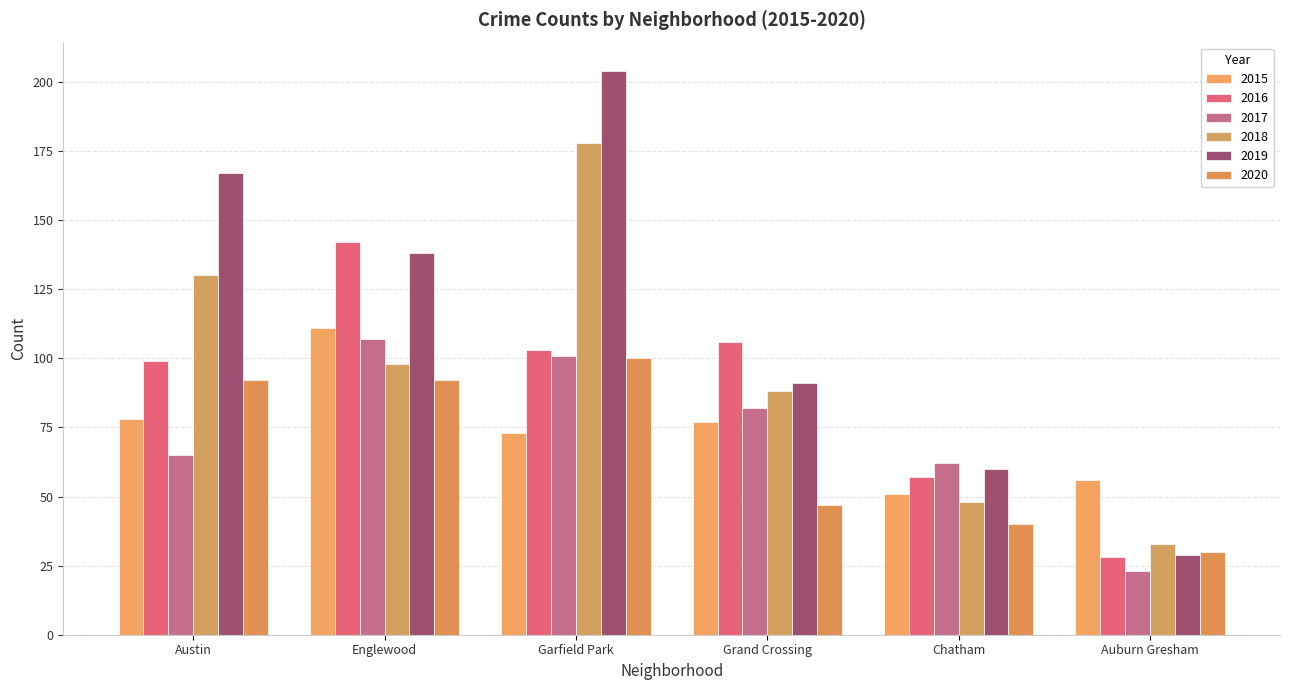

How many bars are there in total?

36